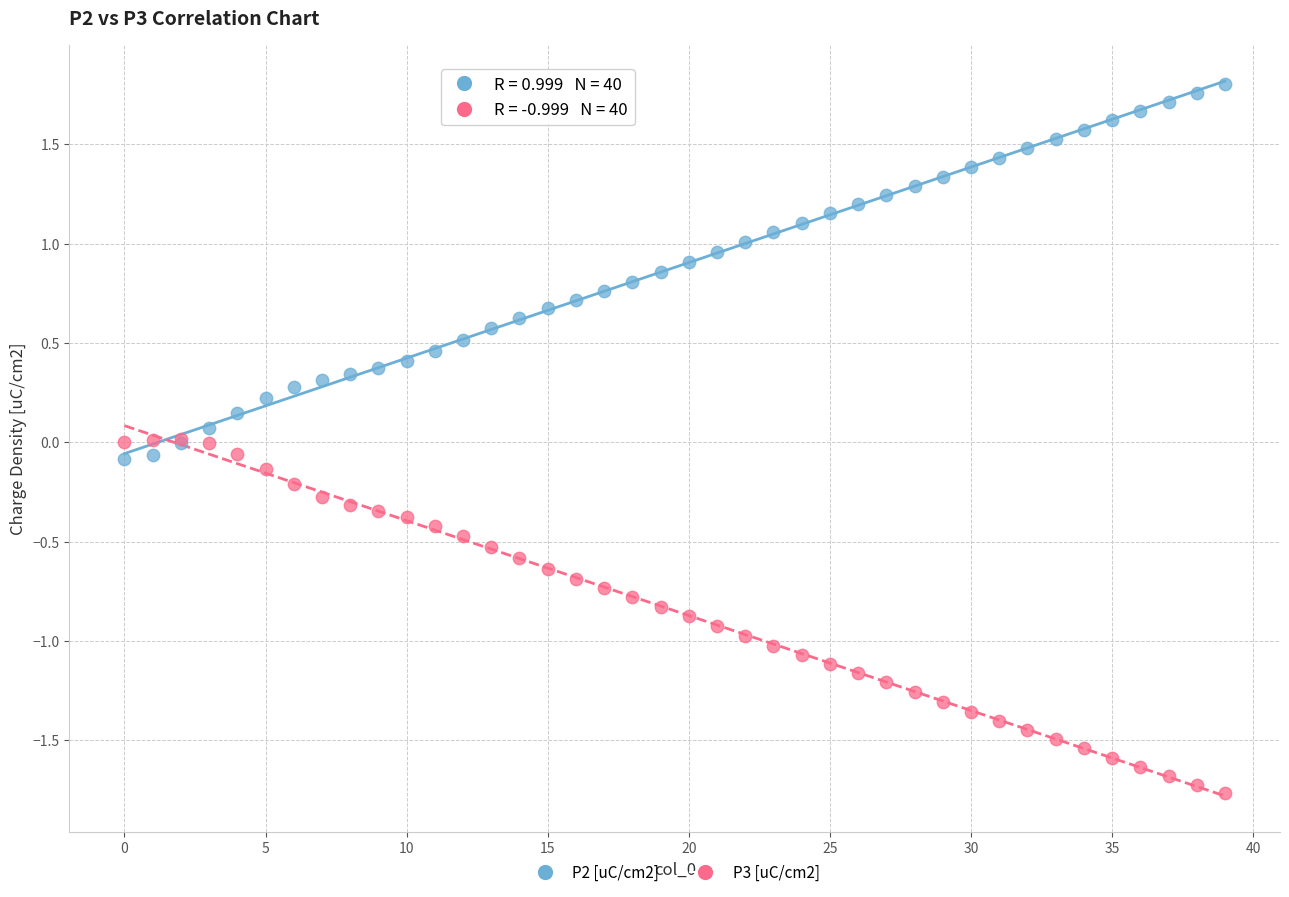

What are all the series names shown in the legend?

P2 [uC/cm2], P3 [uC/cm2]